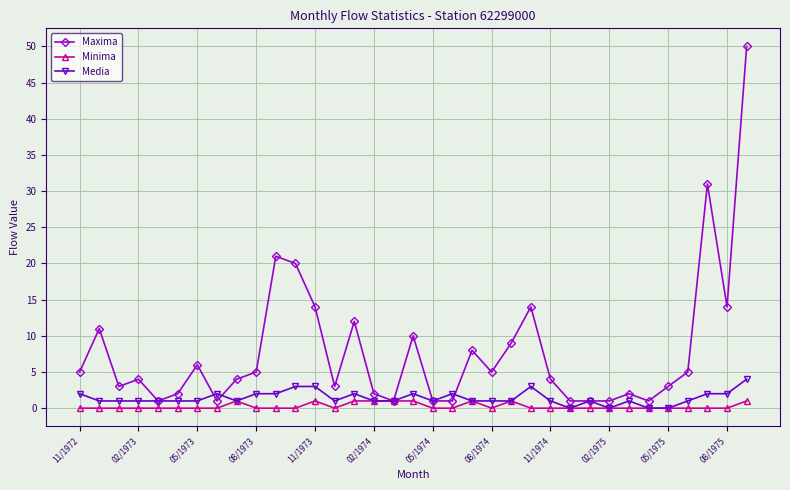

List the series in order of their peak value, lowest first.

Minima, Media, Maxima